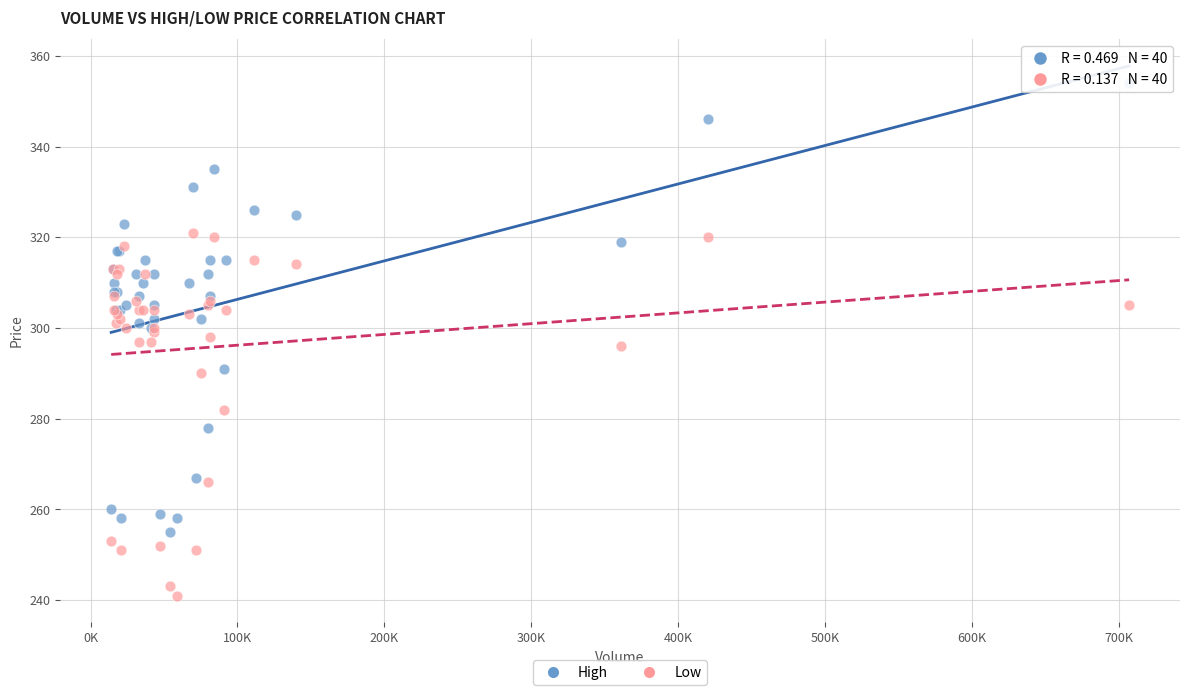

Which series reaches the minimum Y coordinate?

Low